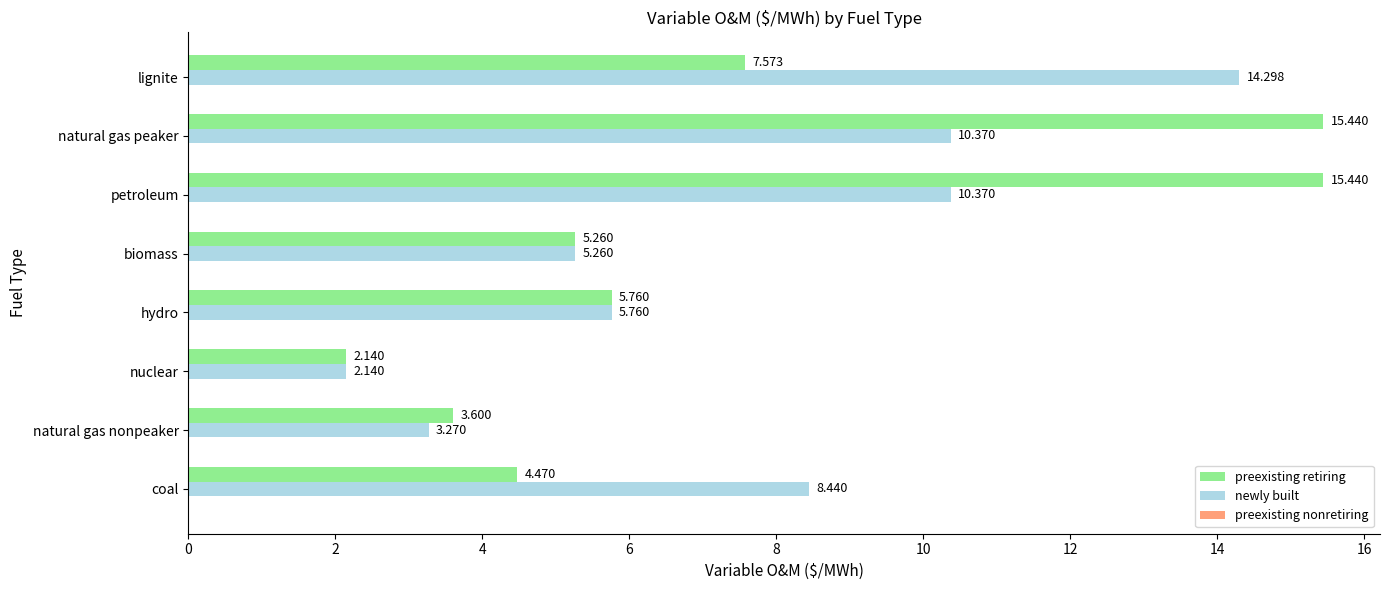

Between coal and lignite, which series saw the biggest shift?

newly built